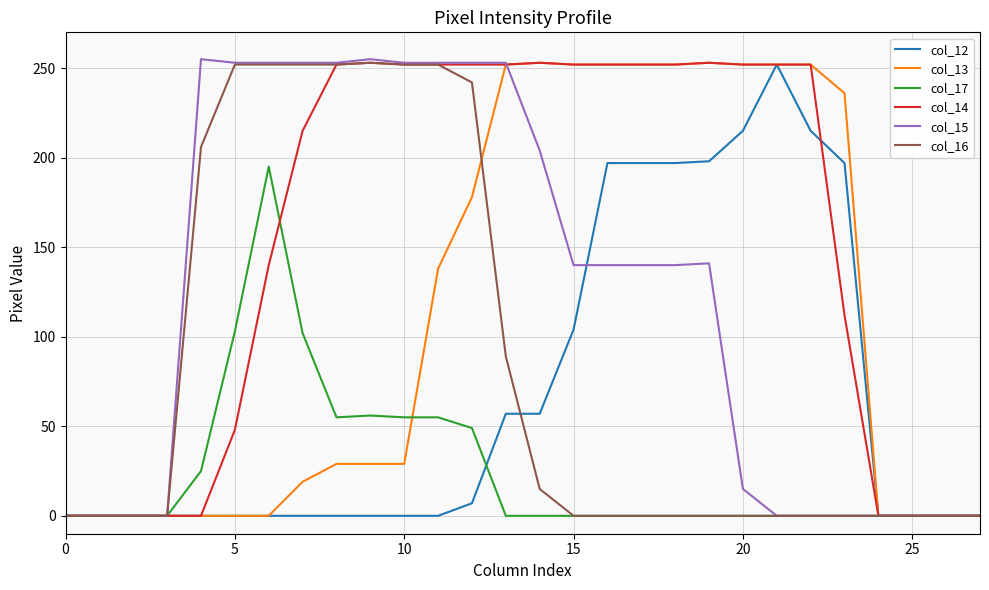

The value of col_17 at 25 is 0. True or false?

True